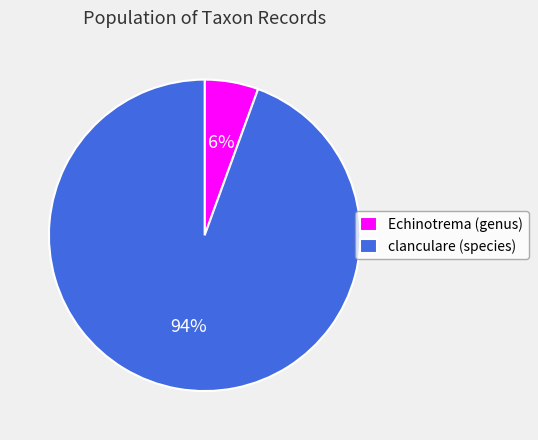

Between Echinotrema (genus) and clanculare (species), which is larger?

clanculare (species)